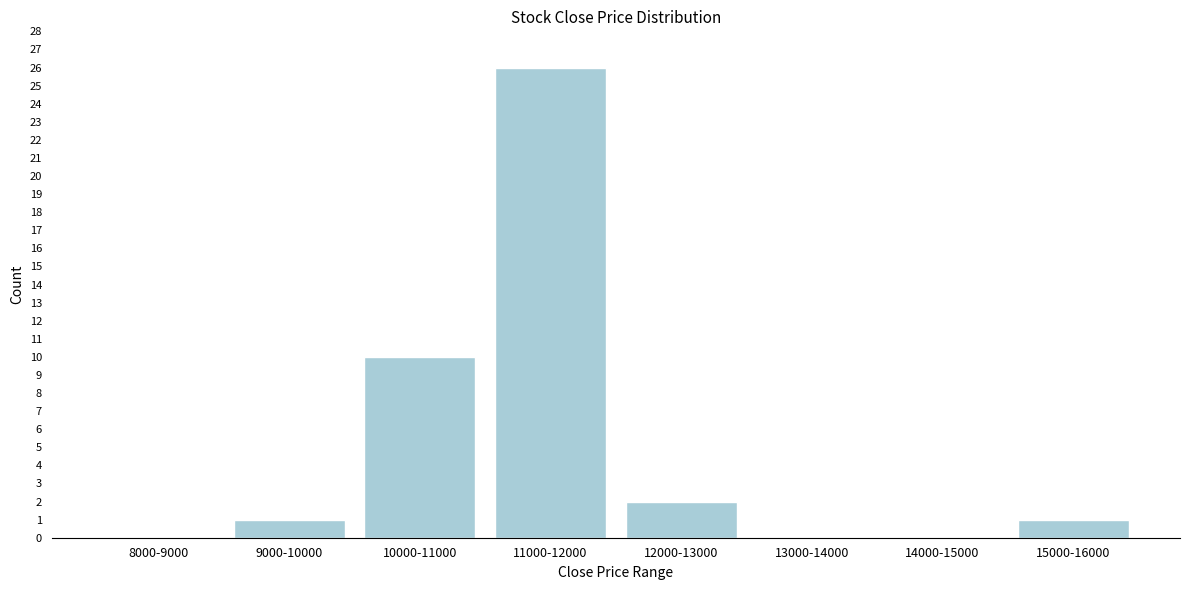

Reading left to right, transcribe all the data shown in this chart.

8000-9000=0	9000-10000=1	10000-11000=10	11000-12000=26	12000-13000=2	13000-14000=0	14000-15000=0	15000-16000=1